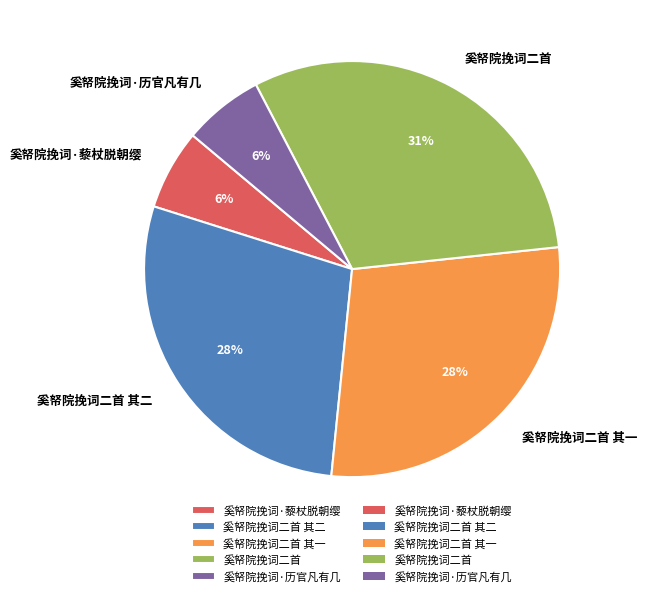

Does any single category account for the majority?

No